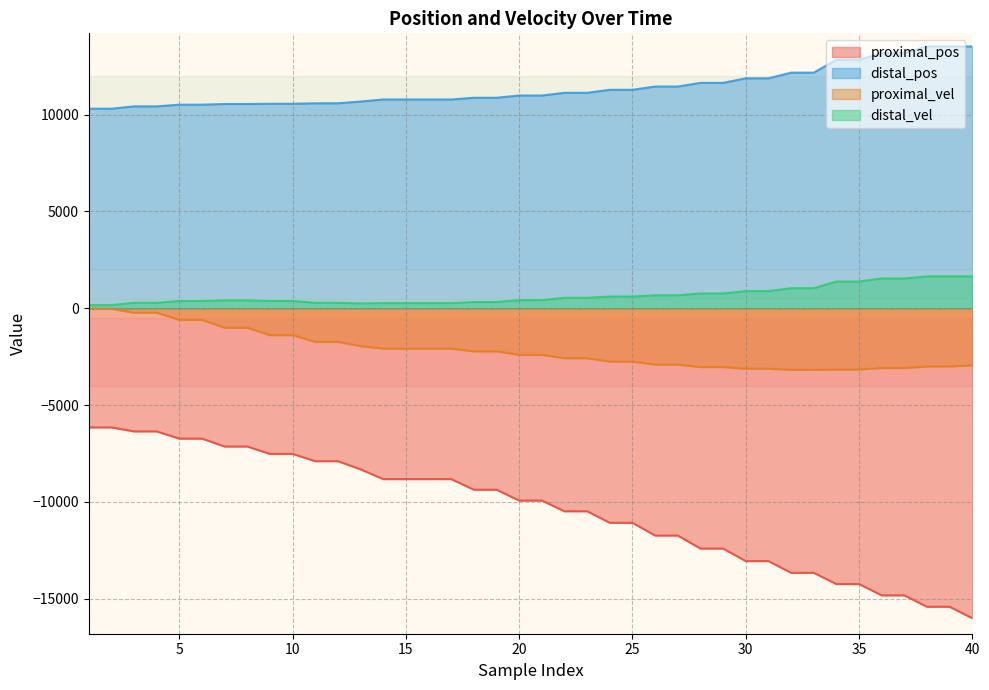

At 30, list the series in order from smallest to largest.

proximal_pos, proximal_vel, distal_vel, distal_pos